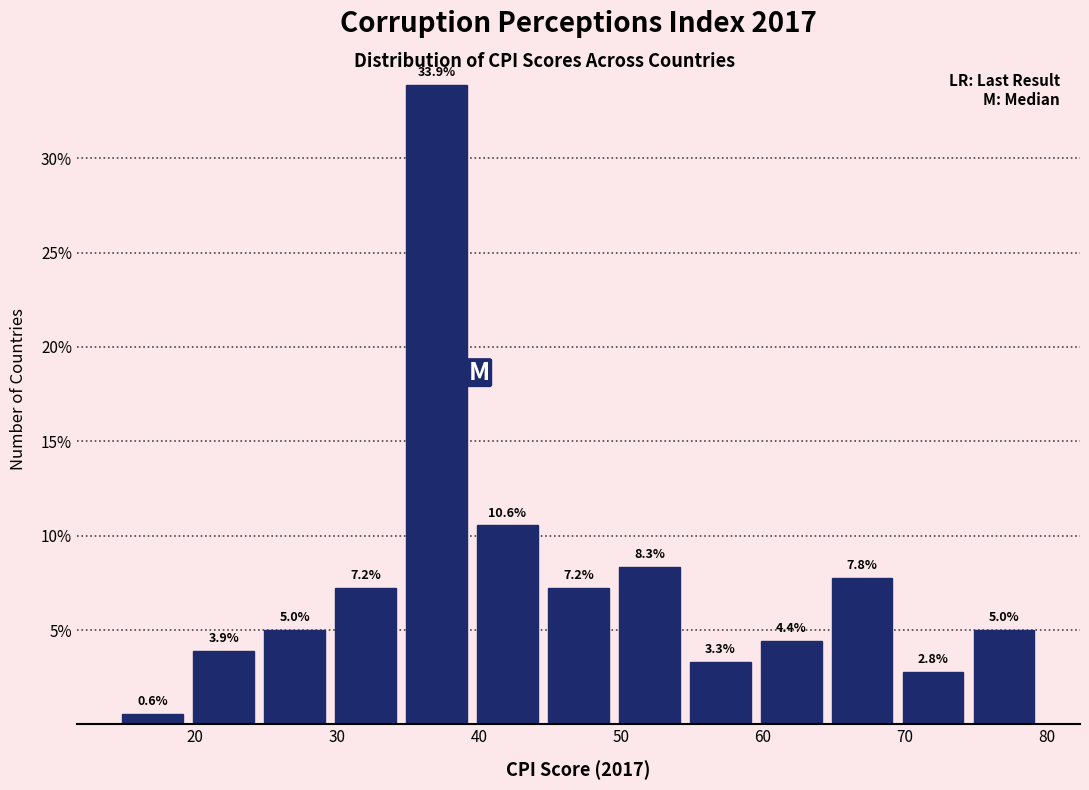

What is the height of the bar covering 14.5 to 19.5 on the x-axis? The bar edges are not printed on the chart, so give them approximately, as read against the axis.

0.6